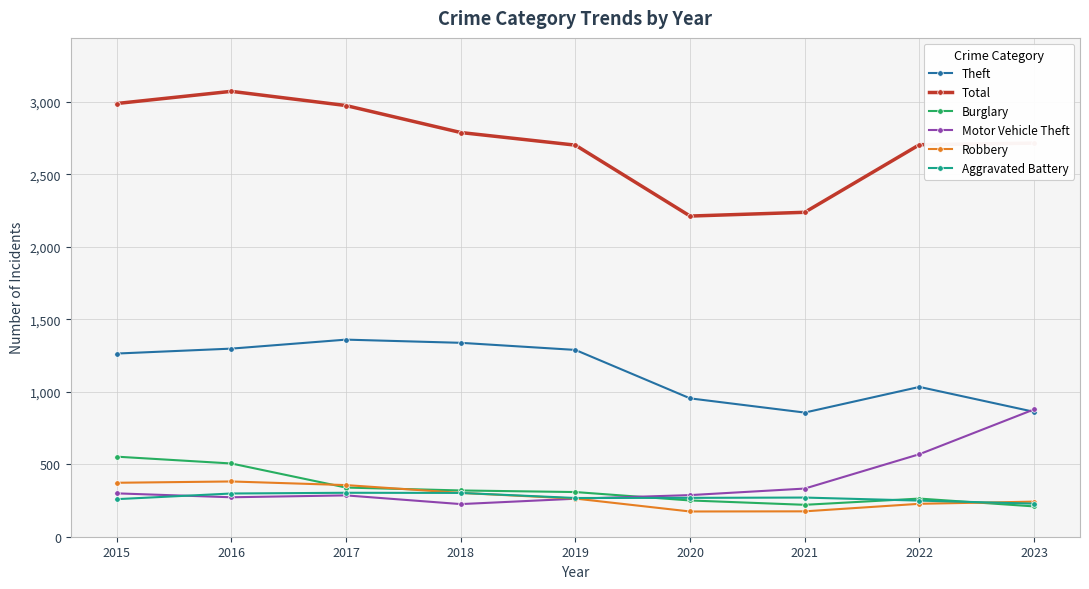

What is the value of the Robbery point at the 3rd from the left?

356